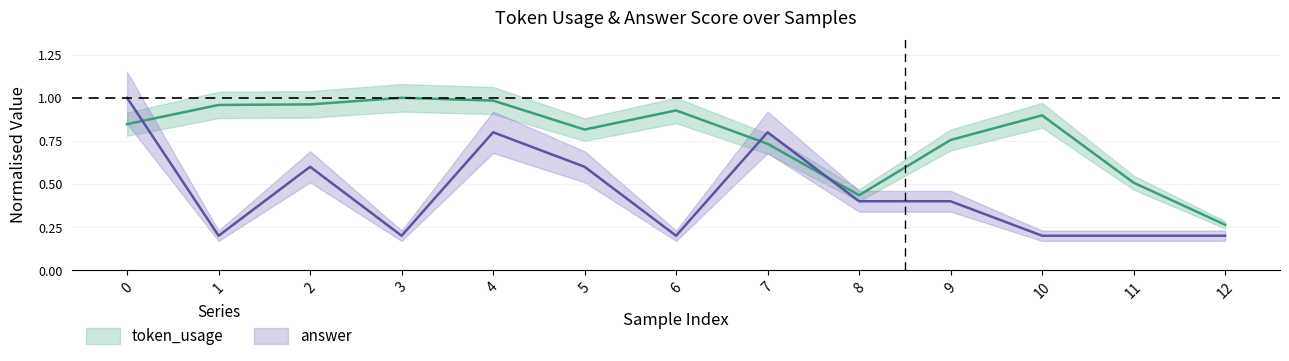

List the series in order of their peak value, highest first.

token_usage, answer